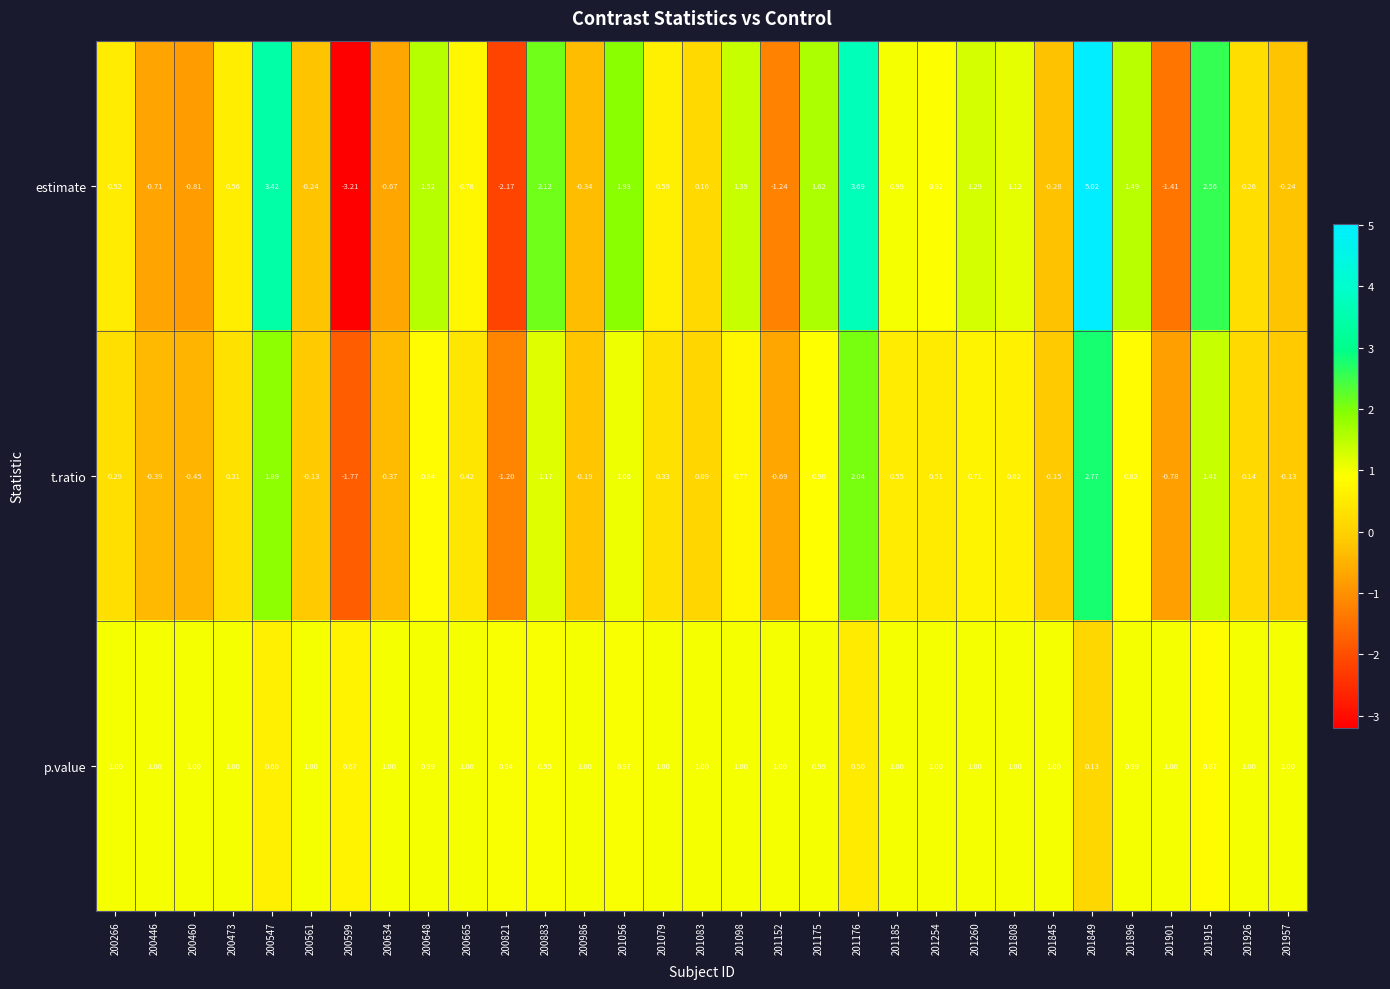

Rank the series by their maximum value, from lowest to highest.

p.value, t.ratio, estimate